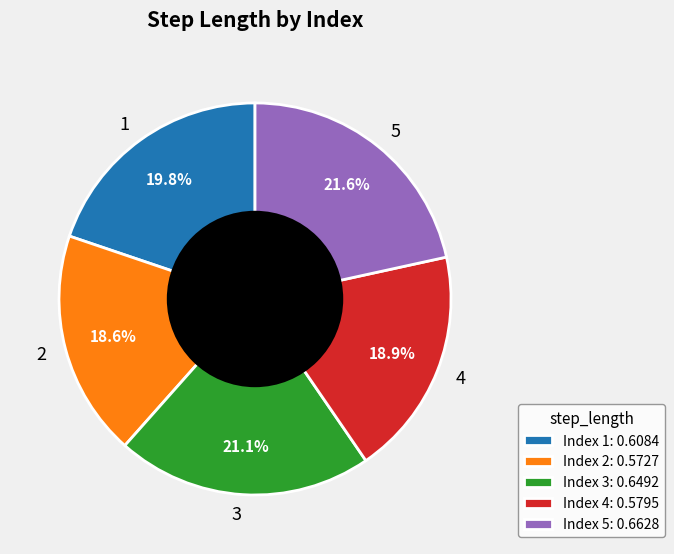

Combined, what portion of the pie is 5 and 2?

40.2%